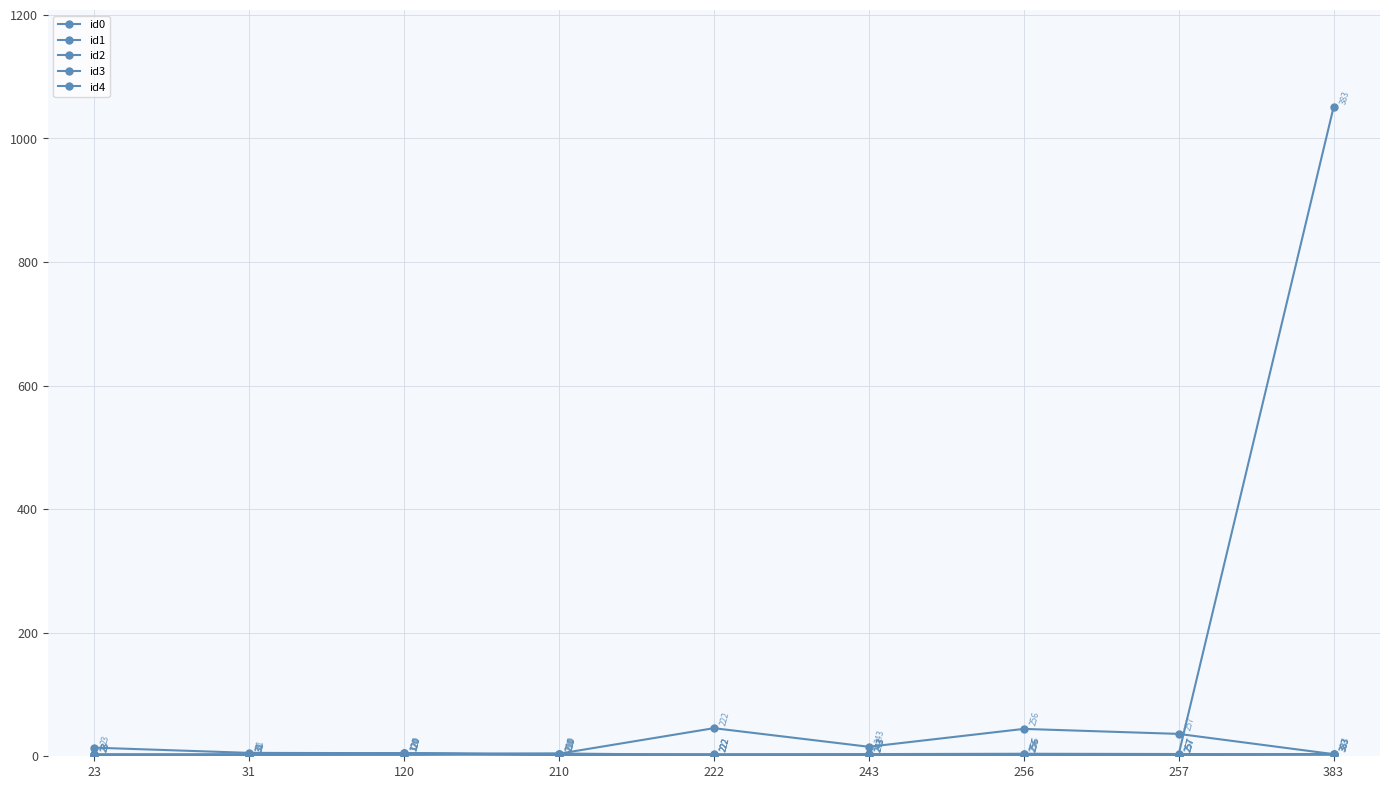

Rank the series by their maximum value, from highest to lowest.

id4, id1, id0, id2, id3